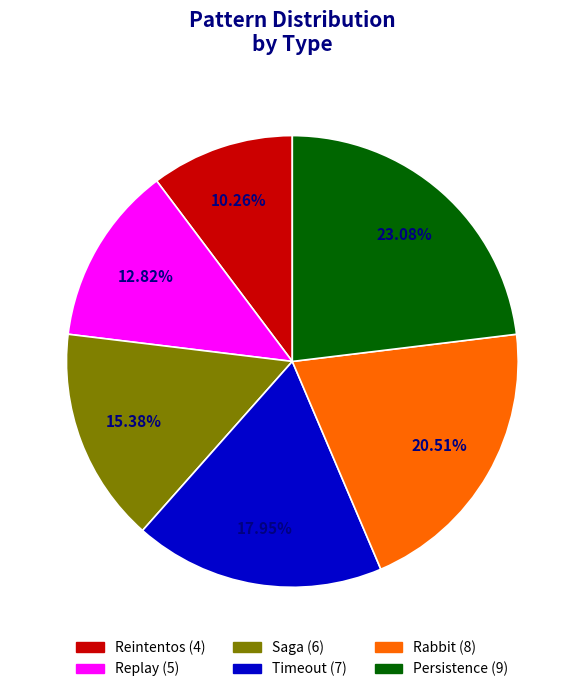

What percentage is NOT represented by Replay?

87.2%